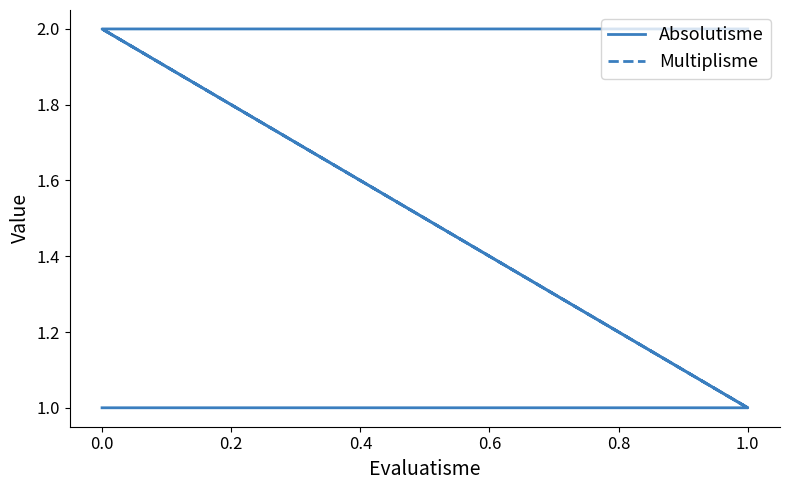

How many data points in Absolutisme are less than 2?

2